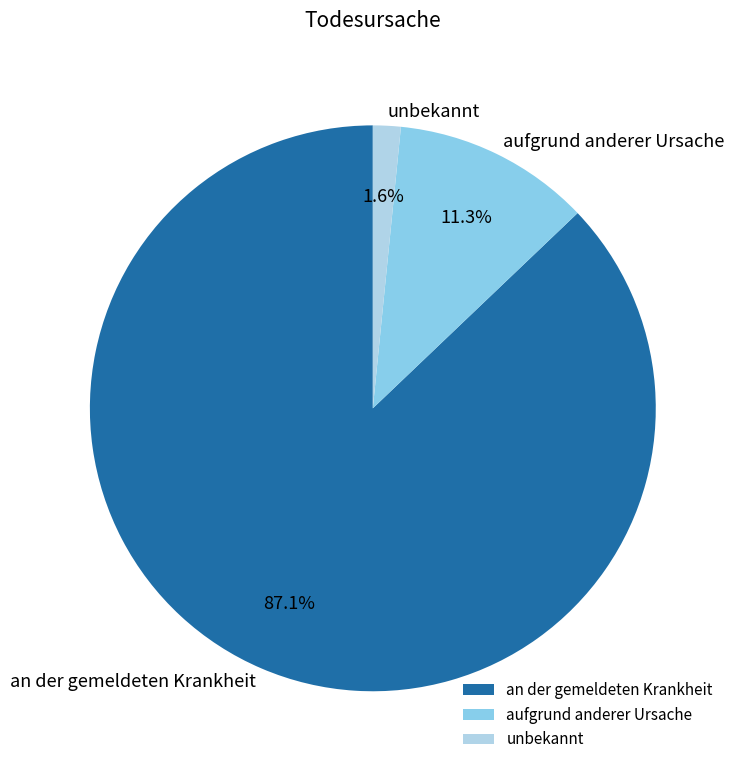

Combined, what portion of the pie is aufgrund anderer Ursache and unbekannt?

12.9%